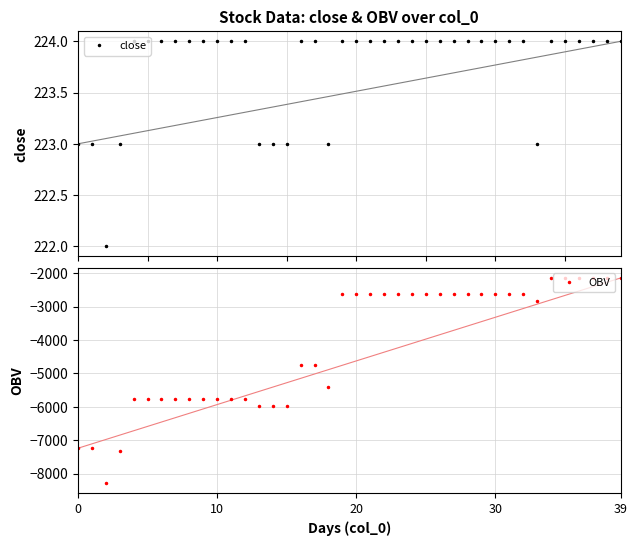

What is the difference between the maximum and minimum values in the OBV series?

6130.6